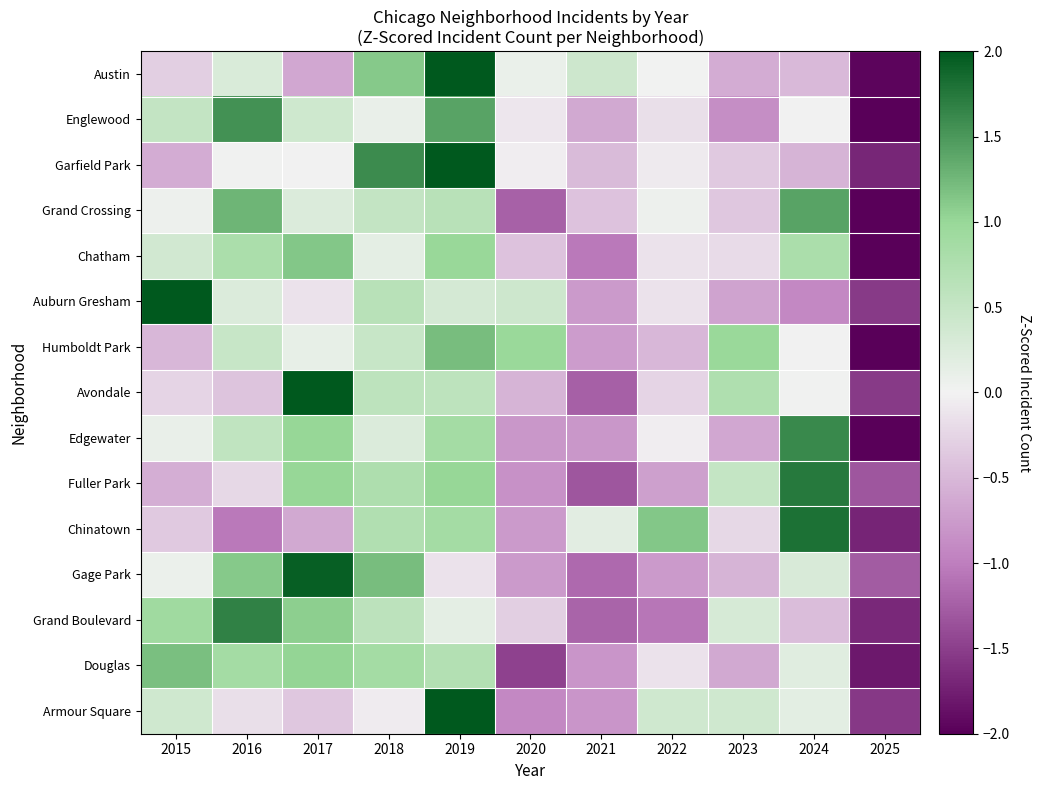

What is the difference between the highest and lowest values at 2022?

2.2